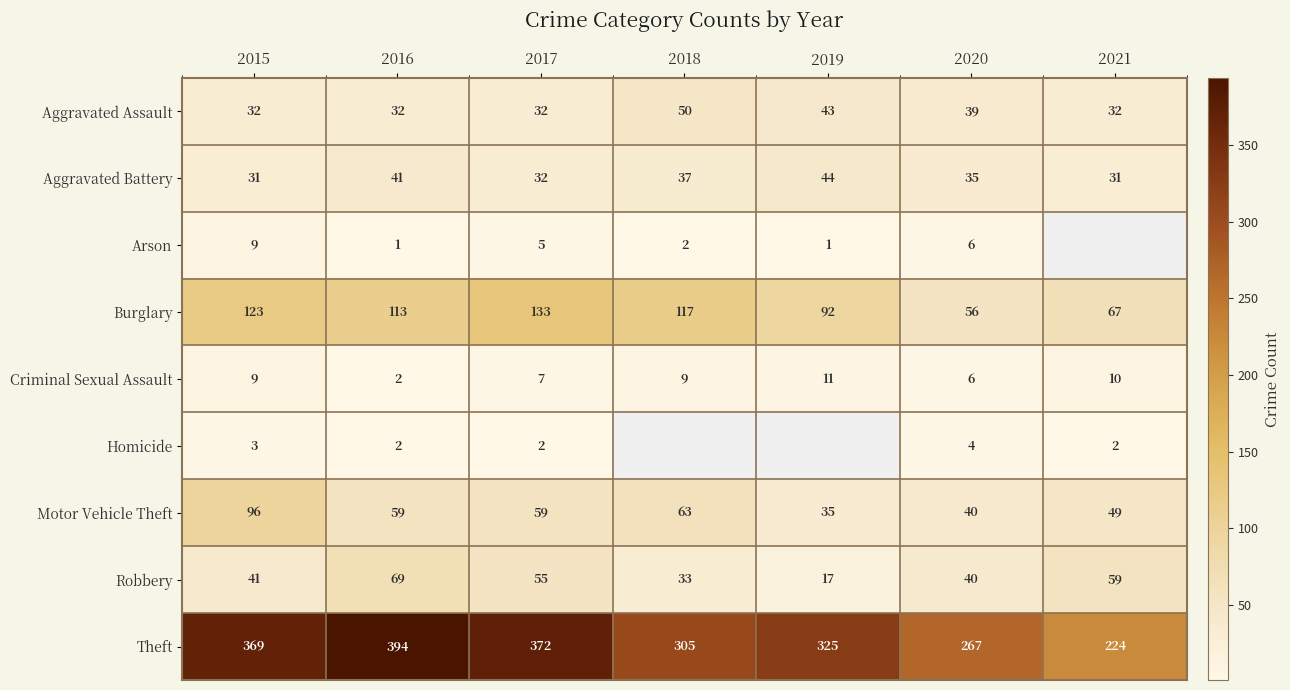

At which label does Motor Vehicle Theft reach its peak?

2015